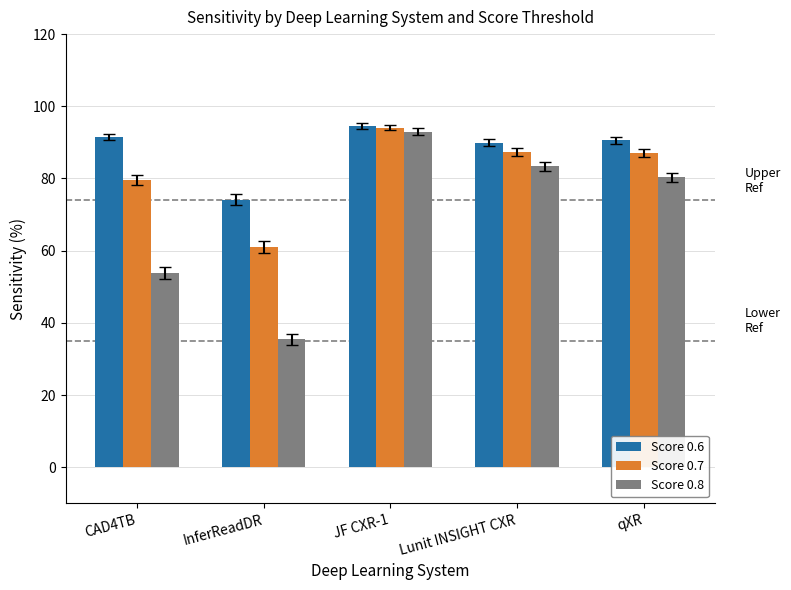

What is the label of the 4th bar from the right?

InferReadDR